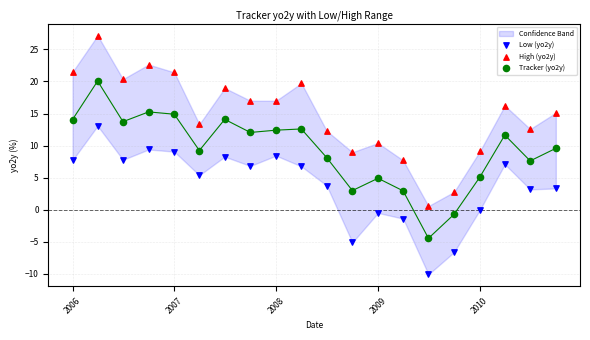

Across all data points, what is the range of Y values (max minus min)?

37.2